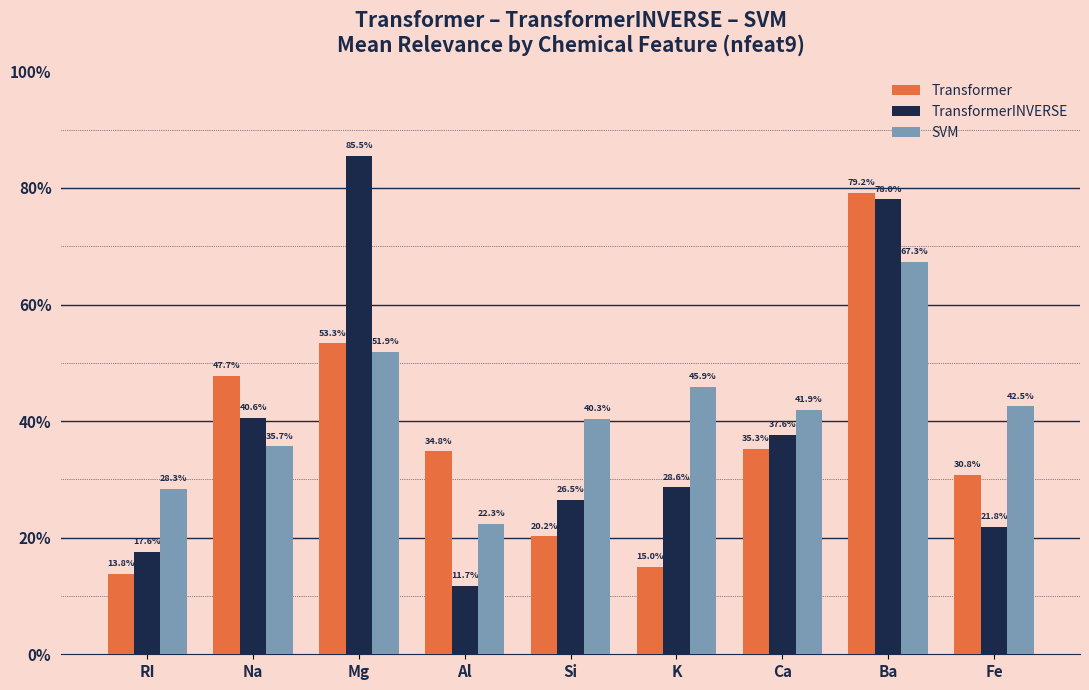

At RI, list the series in order from smallest to largest.

Transformer, TransformerINVERSE, SVM